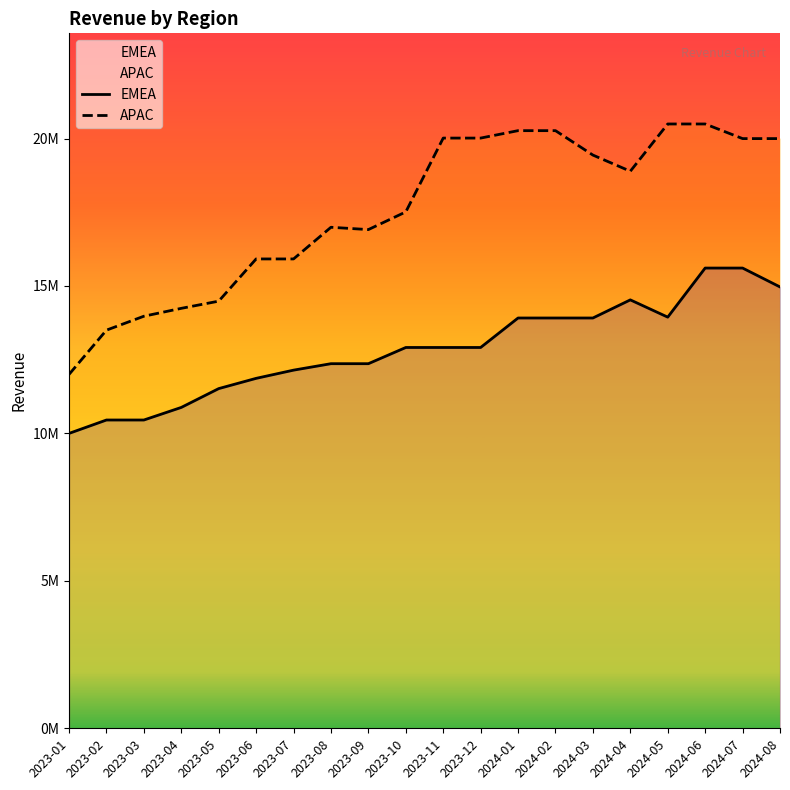

At which label is APAC closest to 16246325?

2023-06